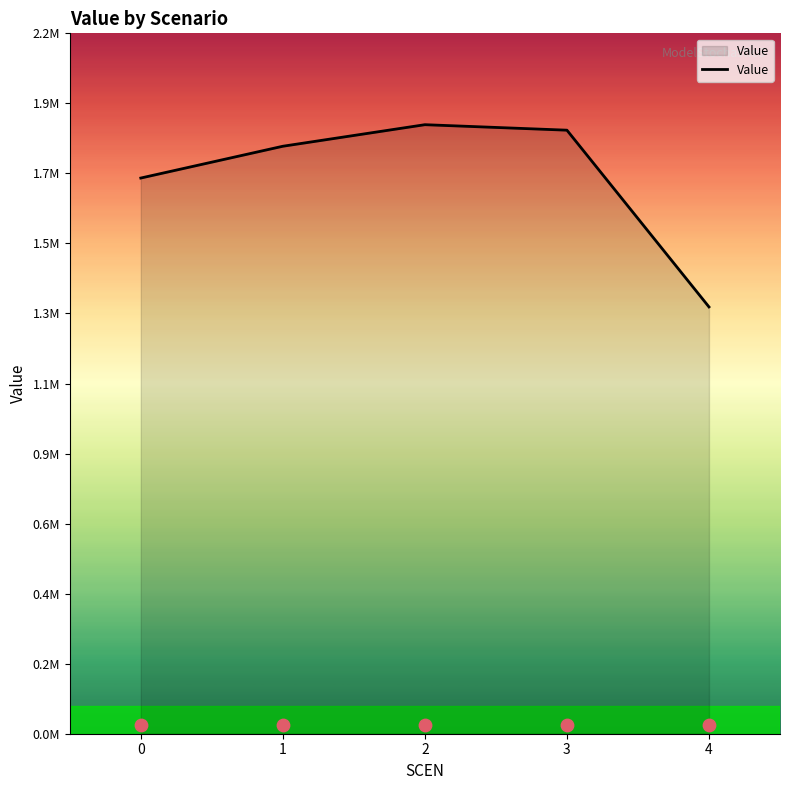

Approximately how many times larger is the value at 4 compared to 3?

0.7